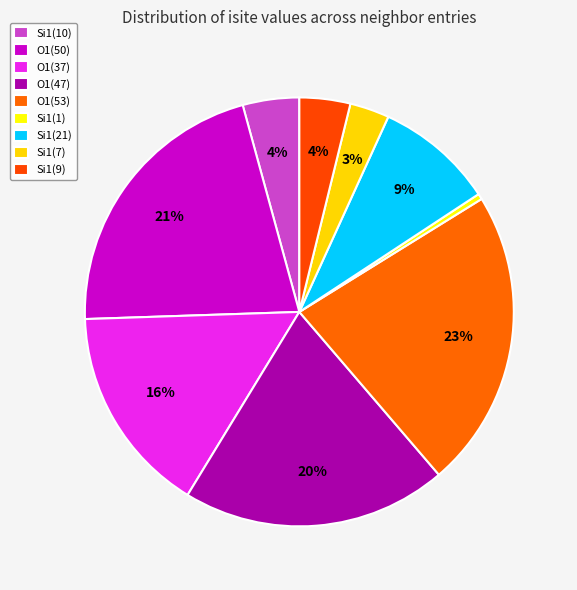

How many slices are in this pie chart?

9